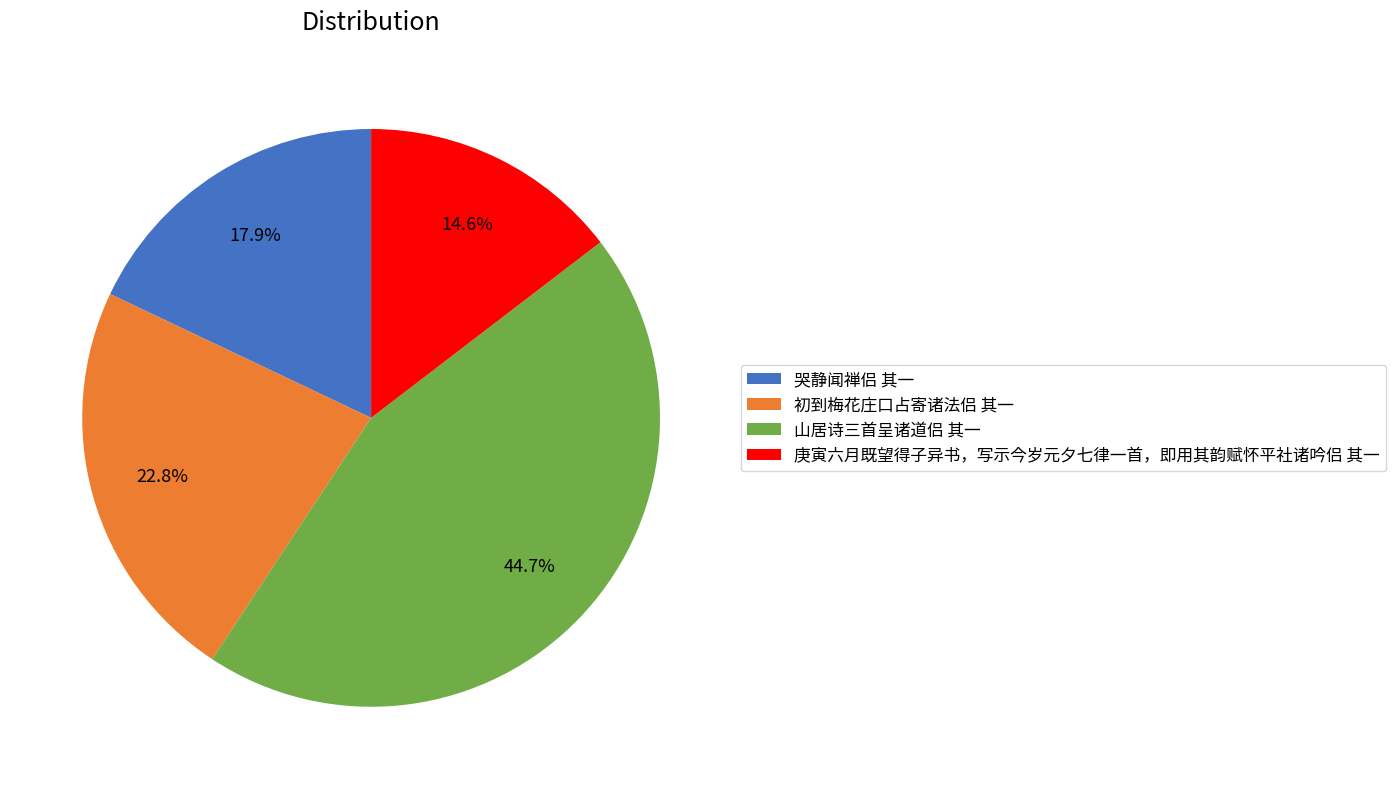

Count the number of slices in the pie.

4